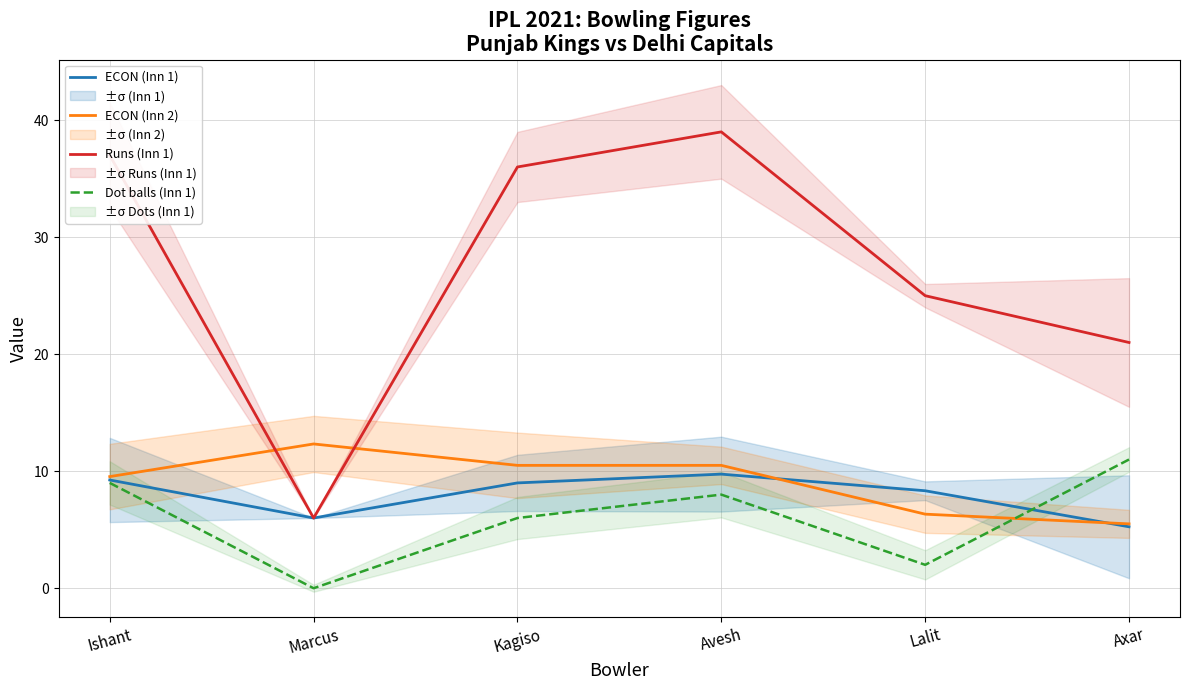

How many intersections are there between ECON (Inn 1) and Dot balls (Inn 1)?

1